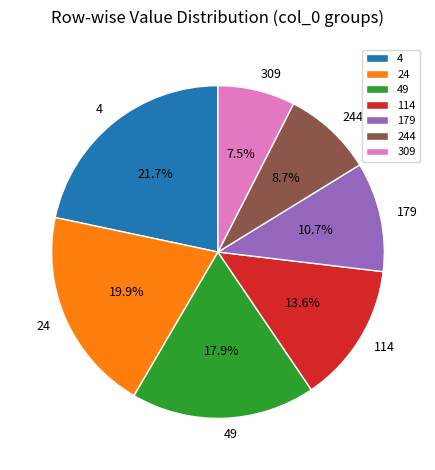

The 114 slice represents 14% of the pie. True or false?

True